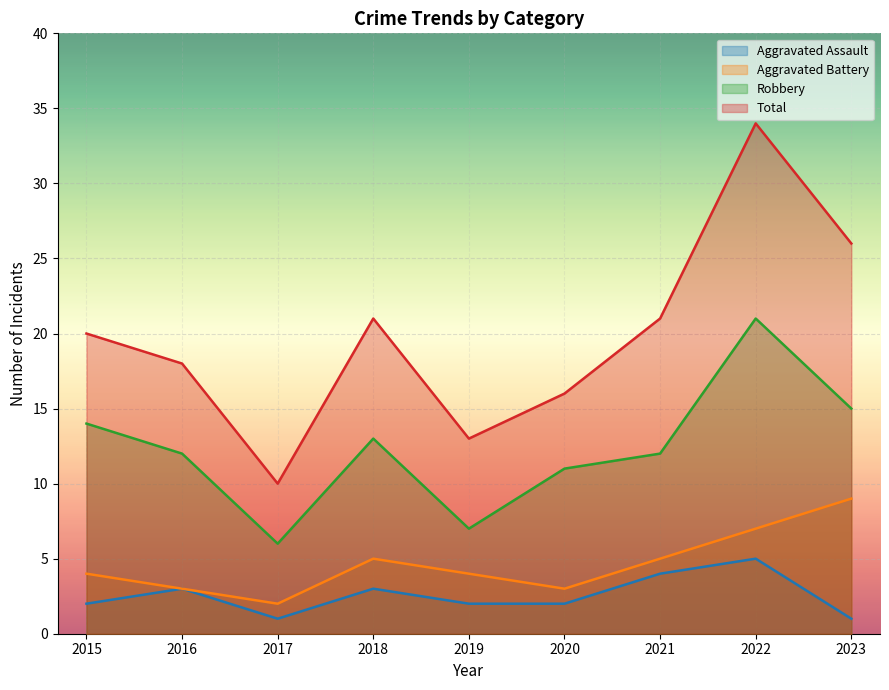

Is the value of Total at 2020 greater than the value of Aggravated Assault at 2020?

Yes